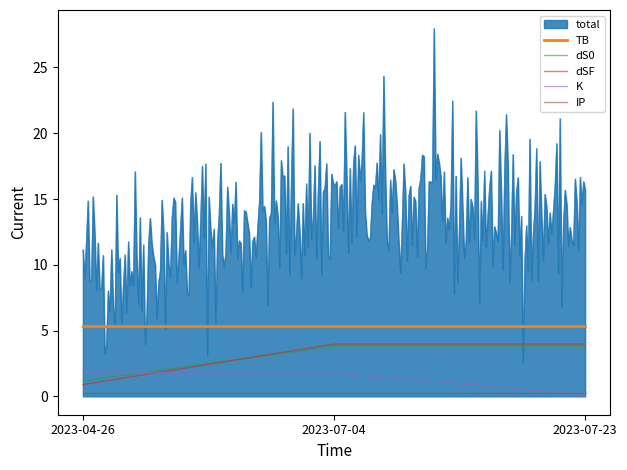

Which series has the largest total across all categories?

total